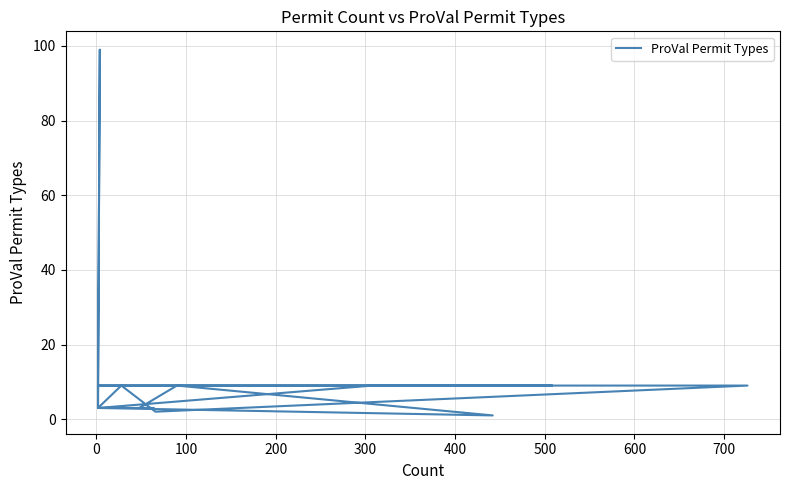

How many data points does each series have?

18